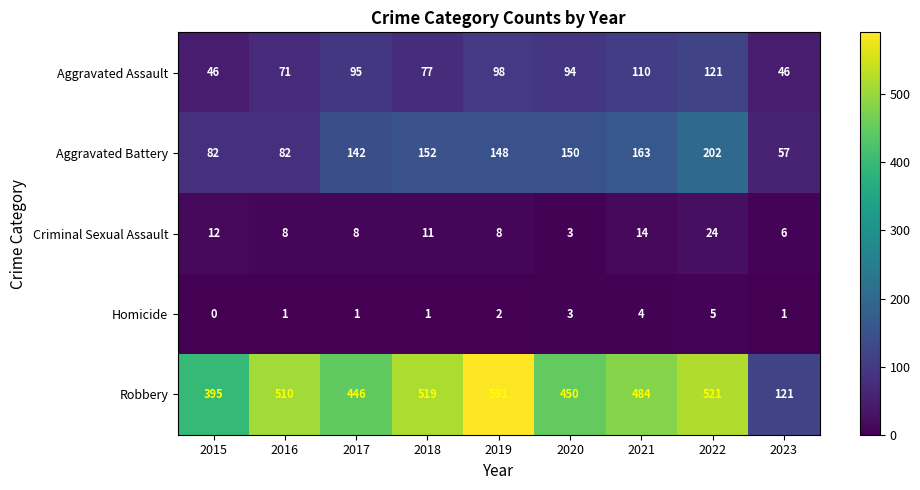

Is it true that Robbery equals 407 at 2019?

False